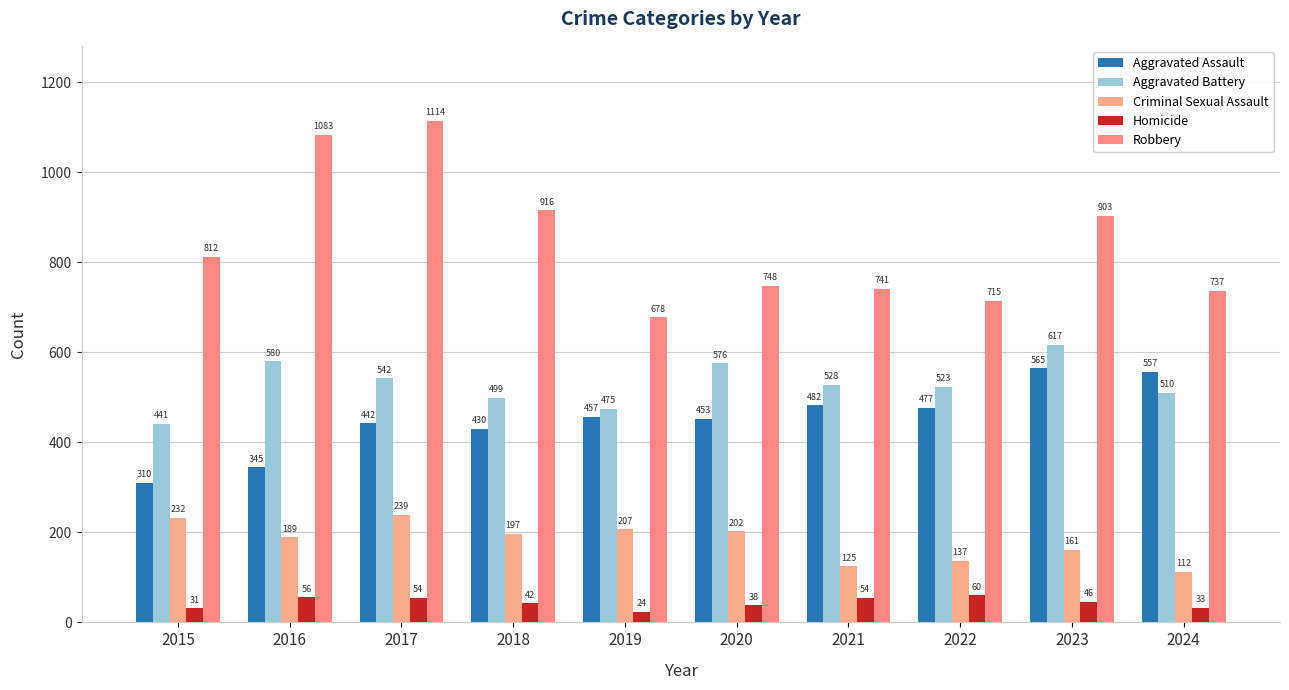

Is the value of Homicide at 2019 greater than the value of Criminal Sexual Assault at 2018?

No